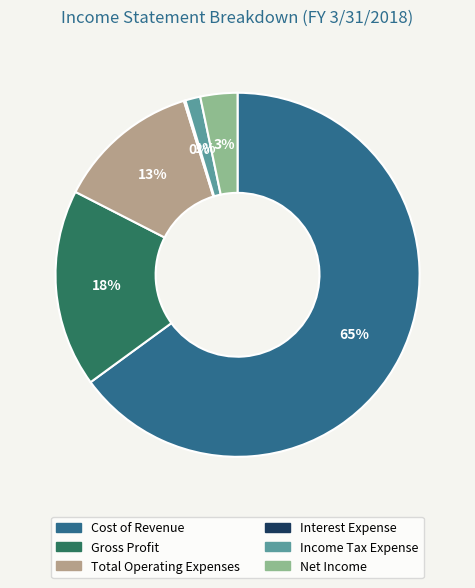

The Cost of Revenue slice represents 65% of the pie. True or false?

True